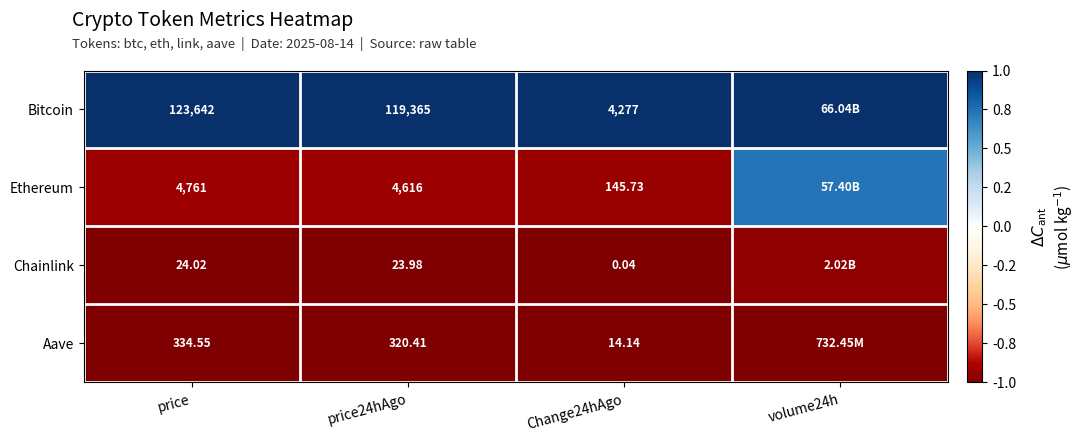

At how many categories does at least one series exceed 0?

4